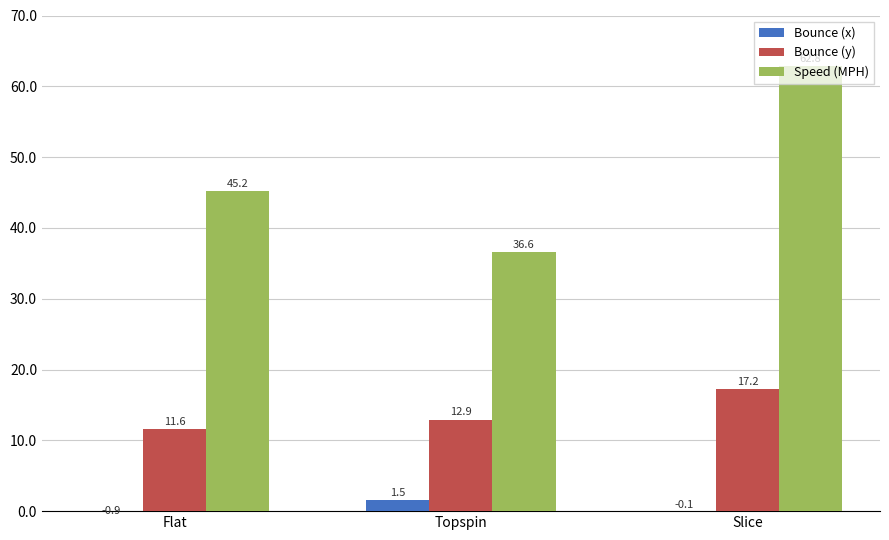

The Bounce (y) series shows 12.9 at Topspin. True or false?

True